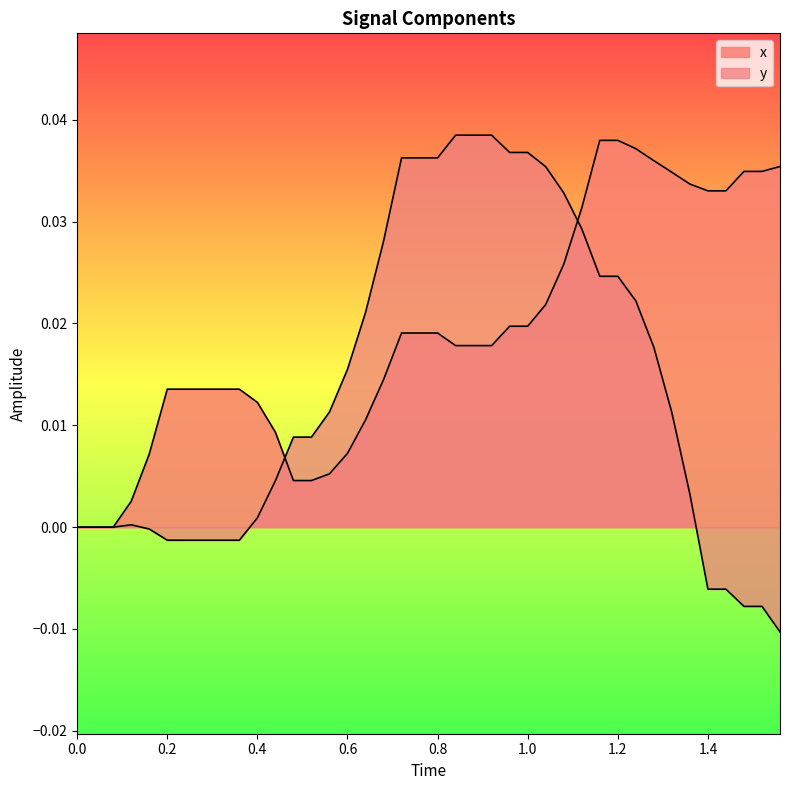

Which series ends up on top after the final intersection of x and y?

x